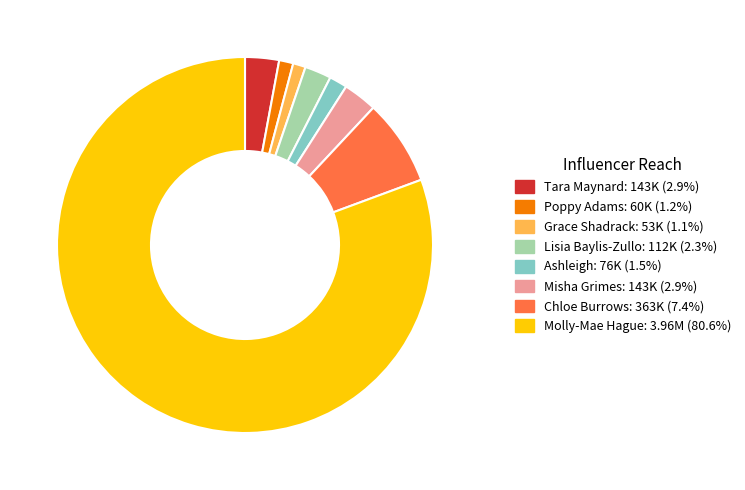

Approximately how many times larger is the value at Chloe Burrows compared to Poppy Adams?

6.1